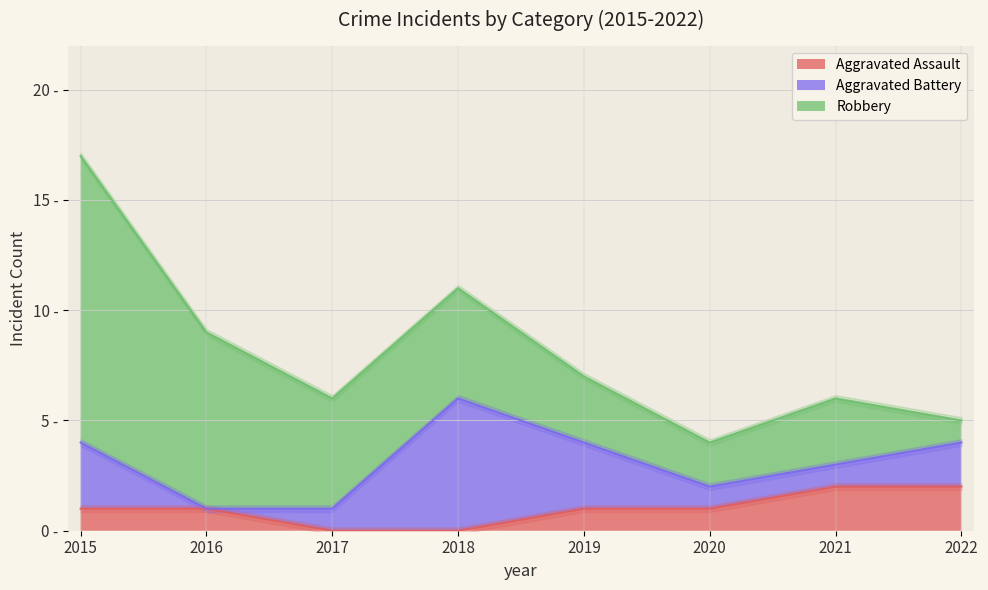

Where do Robbery and Aggravated Assault first cross each other?

2021 and 2022